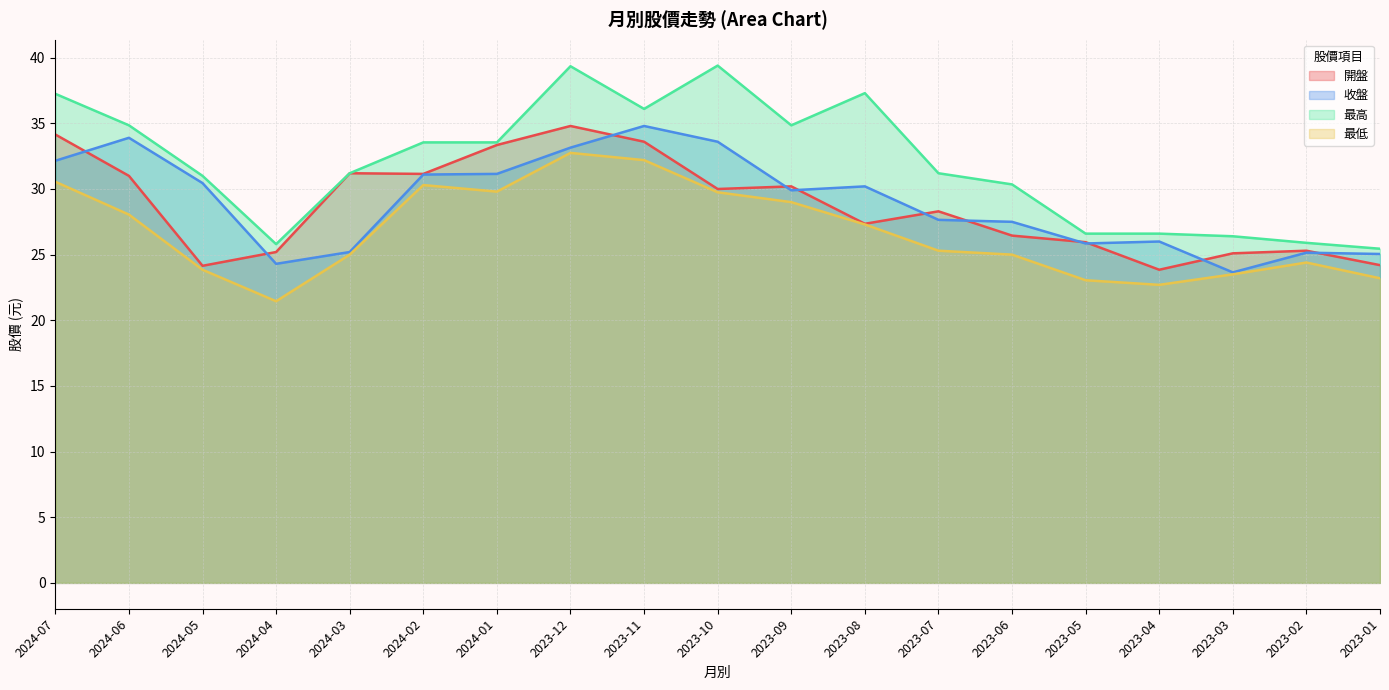

Where does the 開盤 series first go above 28?

2024-07